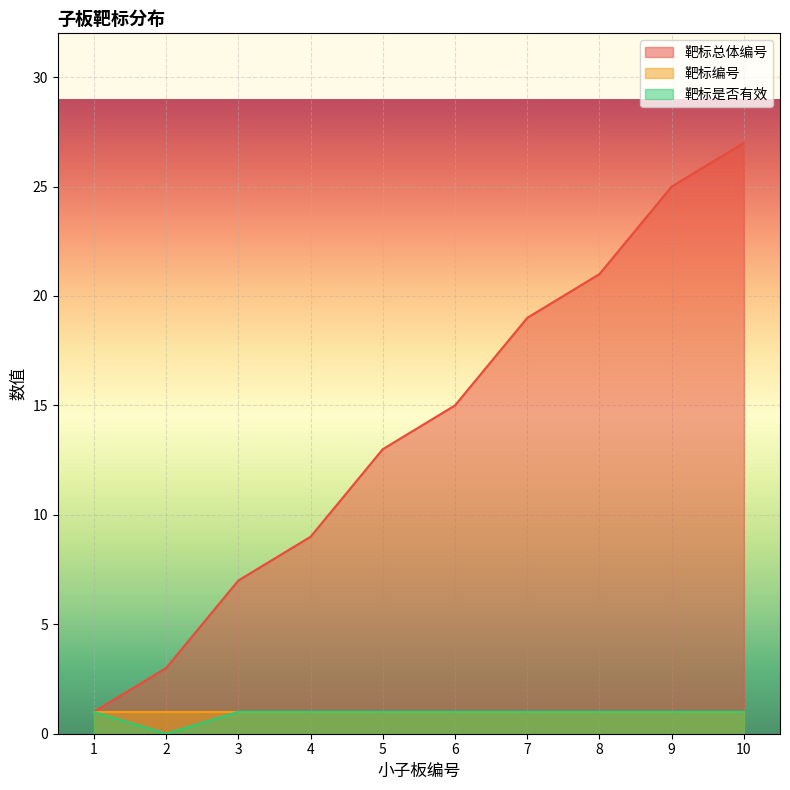

At how many categories does at least one series exceed 9?

6